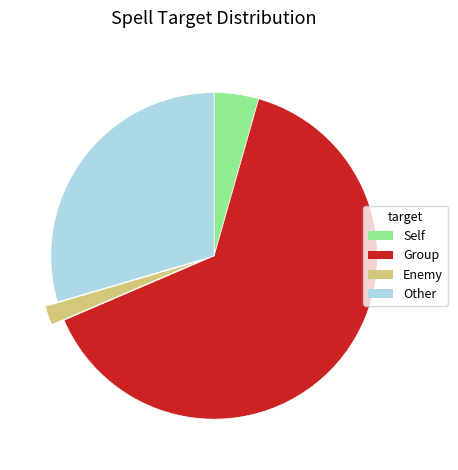

Count the number of slices in the pie.

4